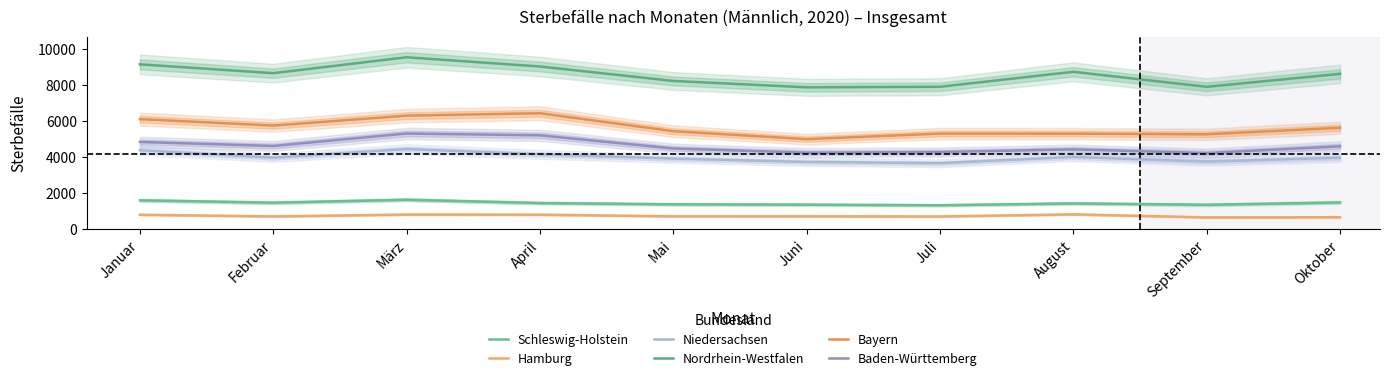

Which series has the largest total across all categories?

Nordrhein-Westfalen